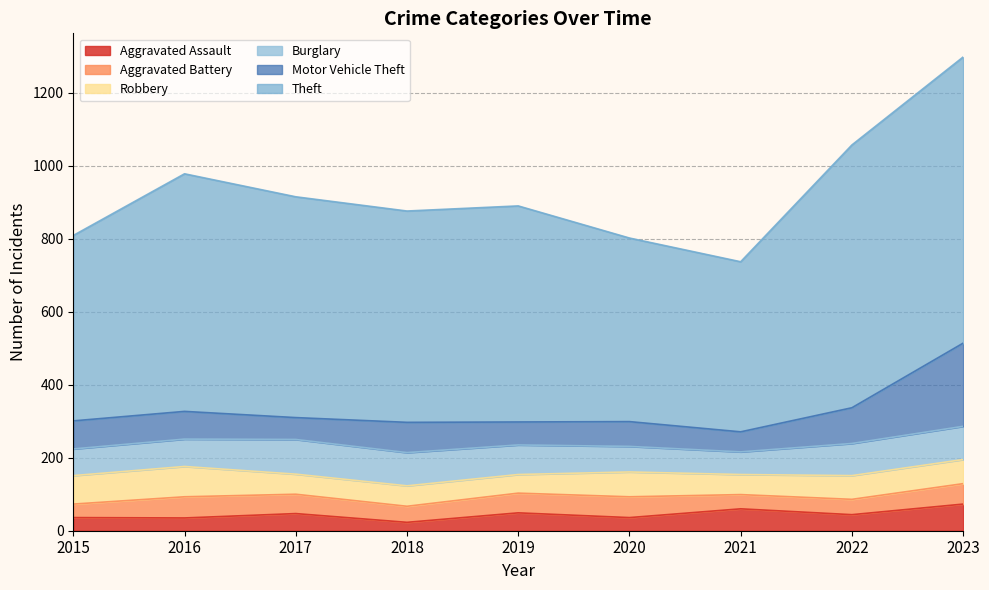

How many data points does each series have?

9